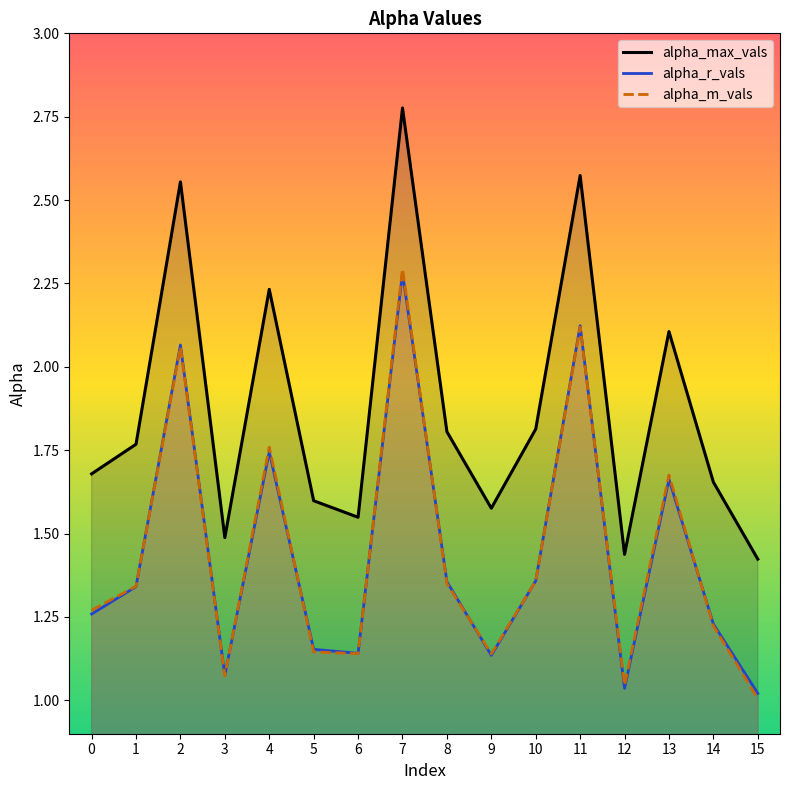

What is the spread (max minus min) of values at 11?

0.5